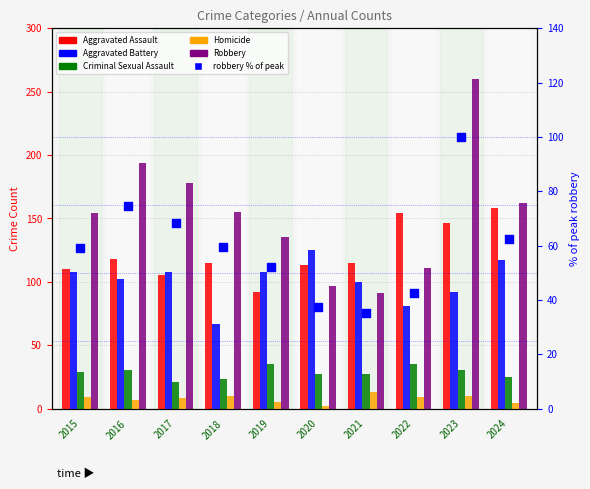

Which series contains the highest Y value?

Robbery